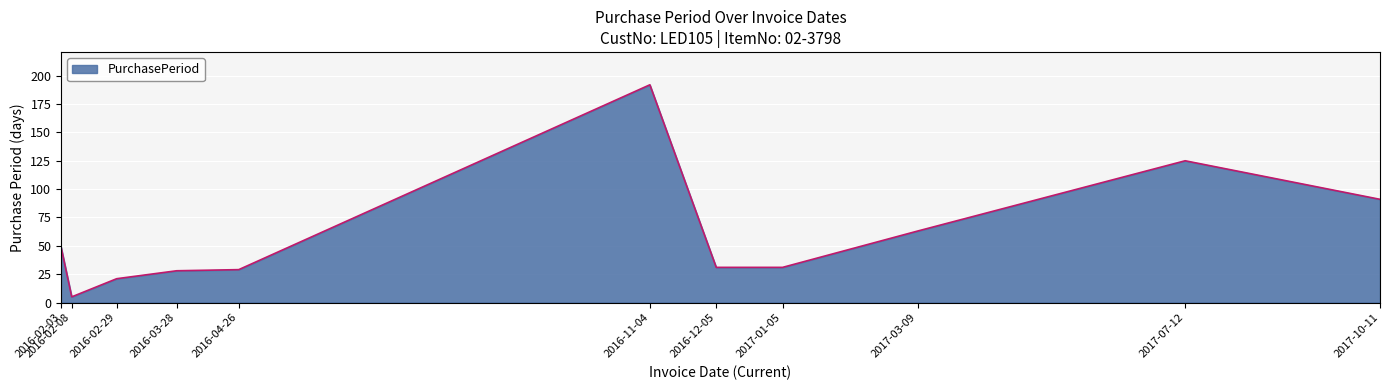

Reading left to right, extract all data points from this chart.

2016-02-03=49	2016-02-08=5	2016-02-29=21	2016-03-28=28	2016-04-26=29	2016-11-04=192	2016-12-05=31	2017-01-05=31	2017-03-09=63	2017-07-12=125	2017-10-11=91